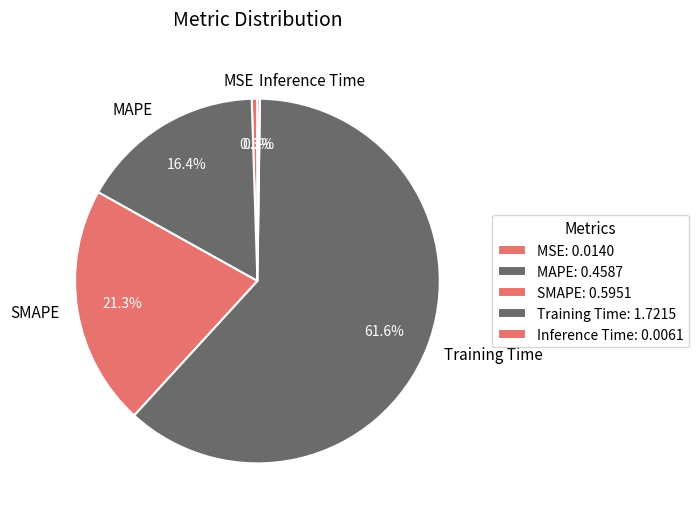

What percentage is the Training Time slice, to the nearest percent?

62%